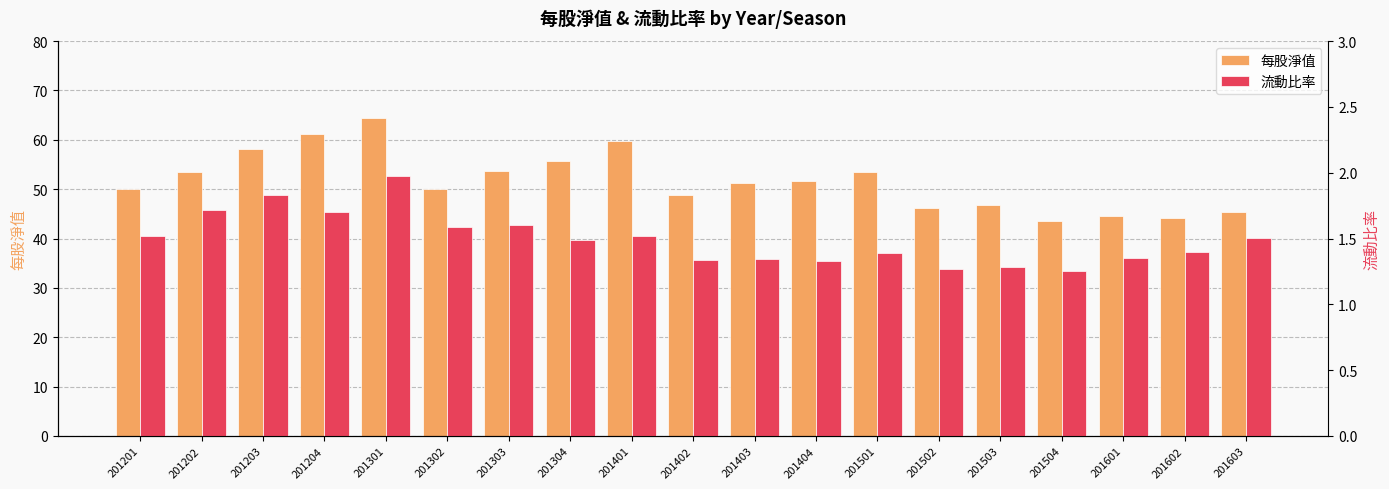

What are all the series names shown in the legend?

每股淨值, 流動比率